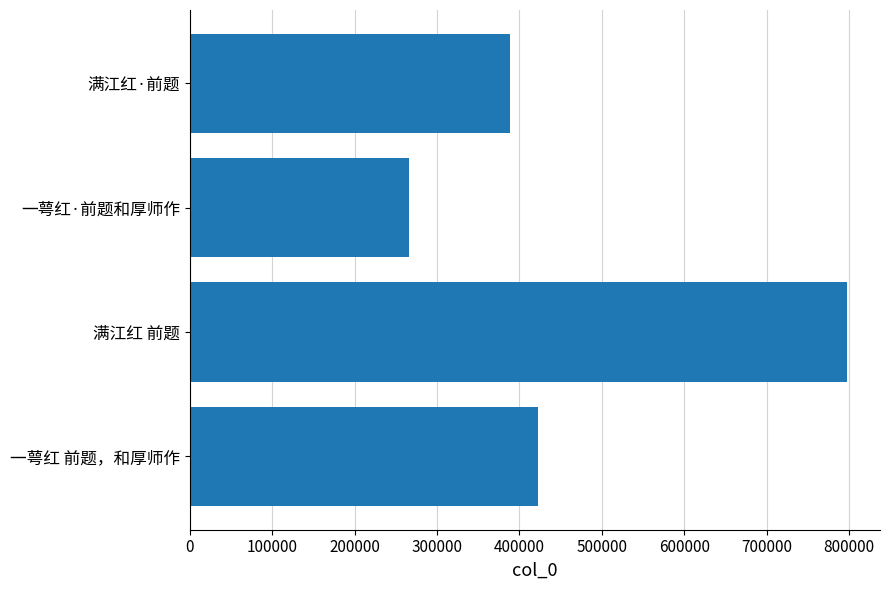

List the labels in order of value, smallest first.

一萼红·前题和厚师作, 满江红·前题, 一萼红 前题，和厚师作, 满江红 前题